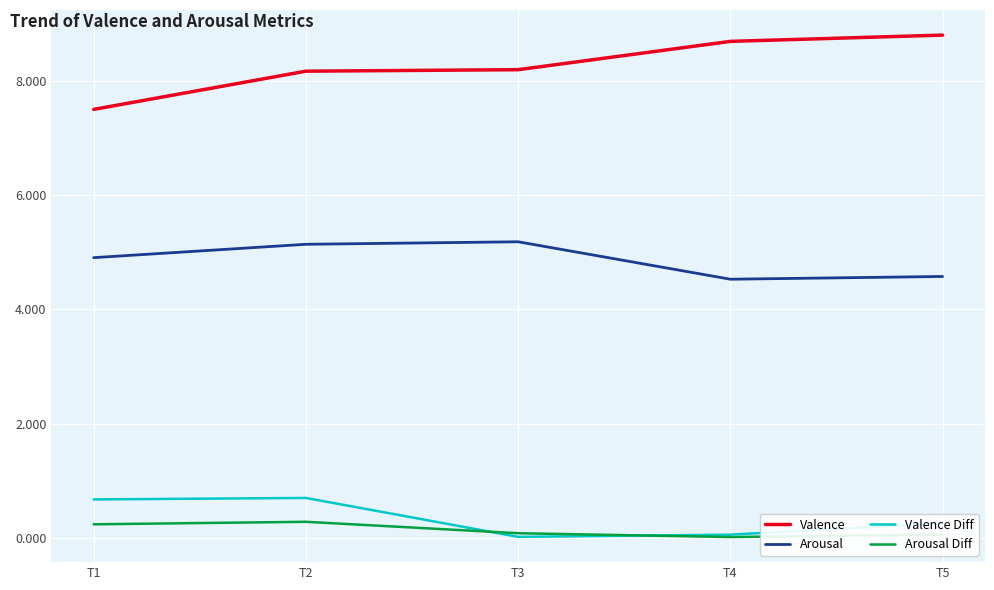

Where does the Valence series first go above 8?

T2